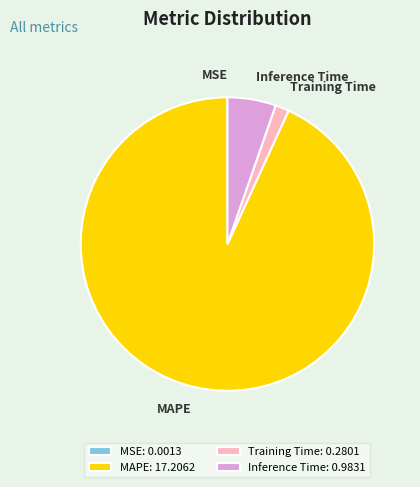

What is the majority slice?

MAPE